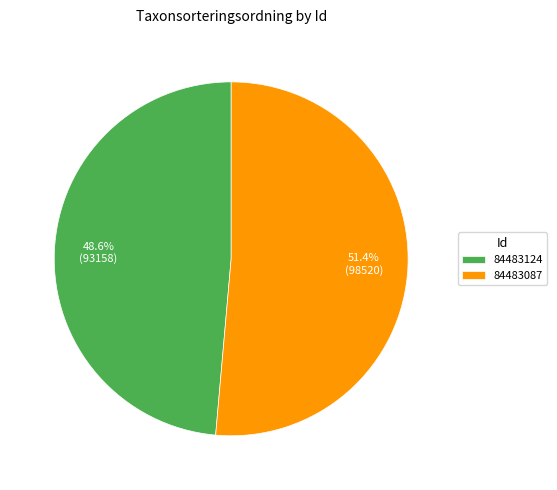

What is the ratio of the value at 84483087 to the value at 84483124?

1.1